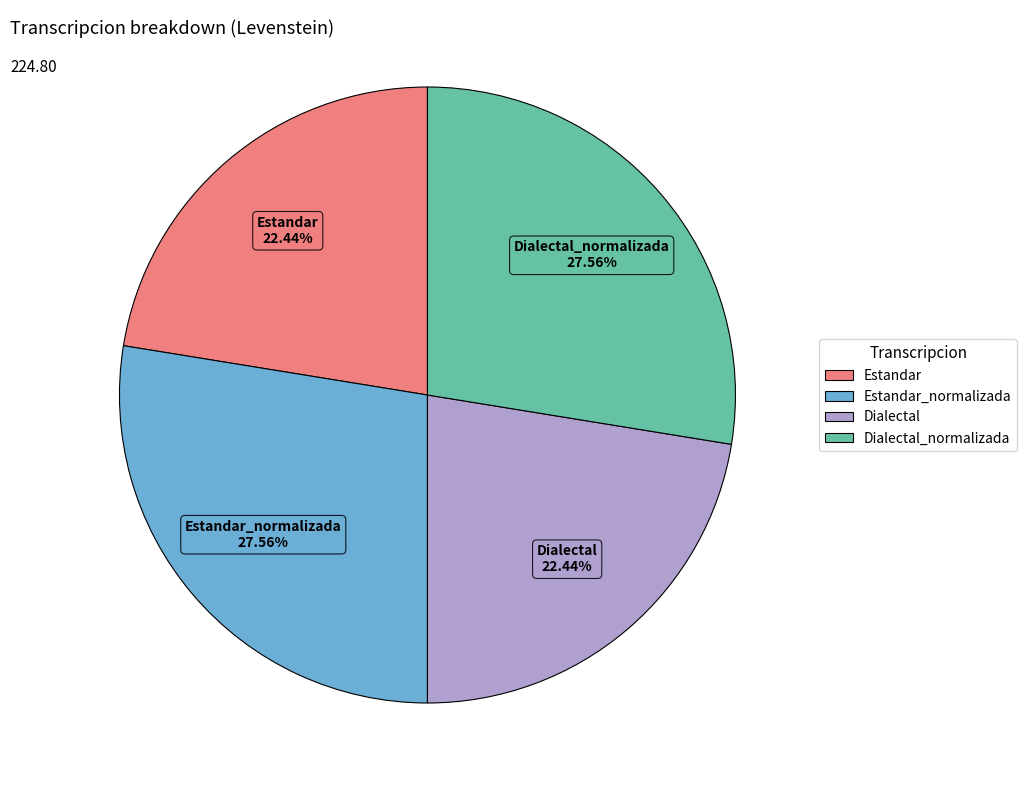

To the nearest percent, what is the combined percentage of Dialectal_normalizada and Estandar?

50%